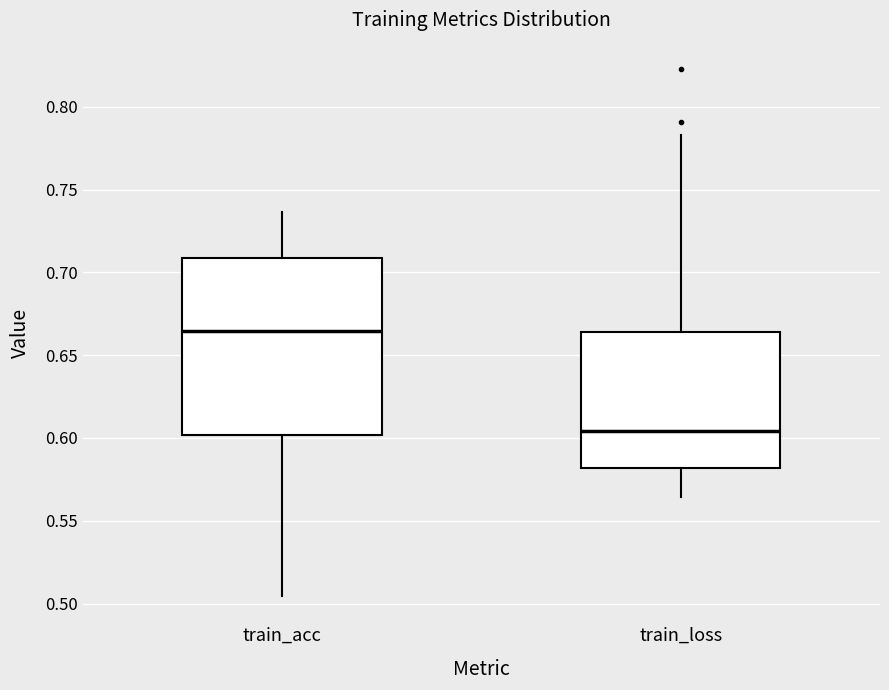

Where does the lower whisker of the box for train_loss end on the y-axis? The values are not printed on the chart, so give them approximately, as read against the axis.

0.565